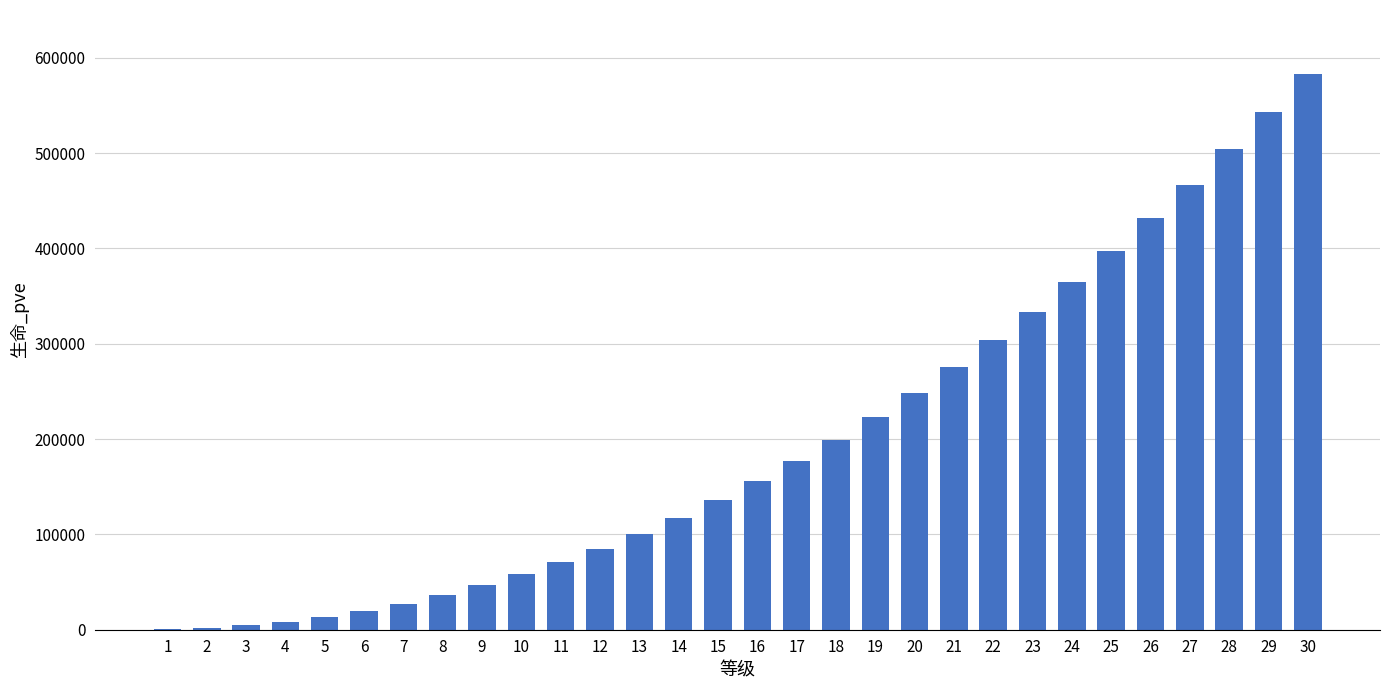

The value at 13 is 176471. True or false?

False